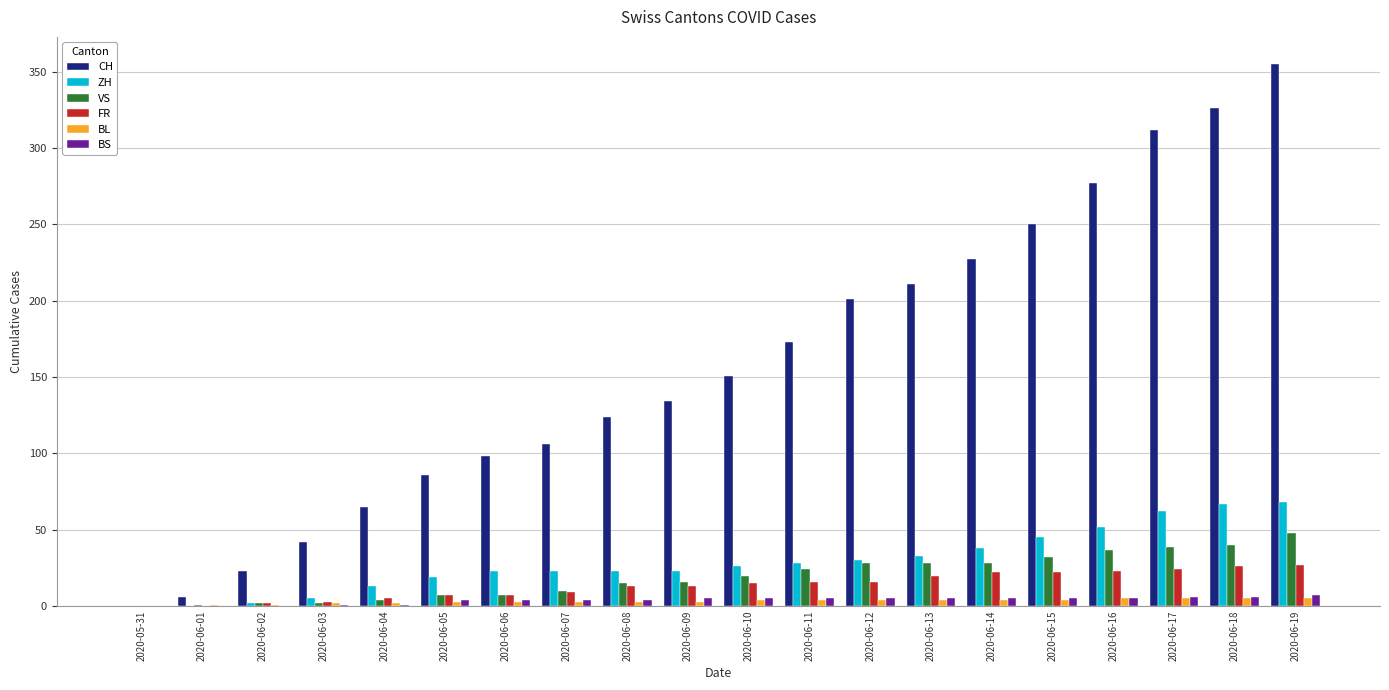

At which label is CH closest to 177?

2020-06-11